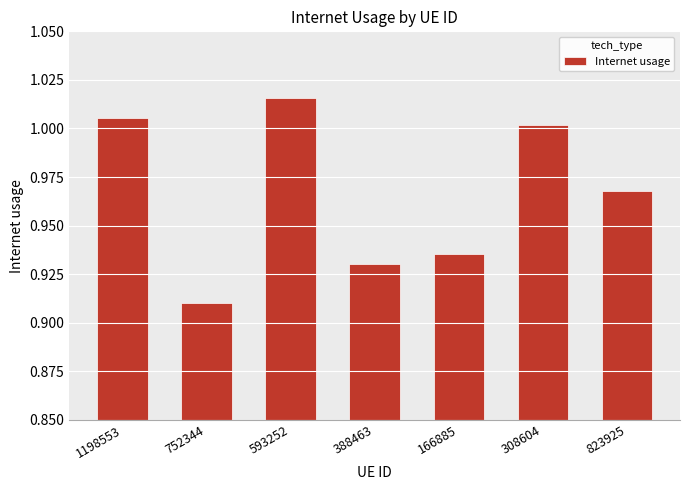

Rank the categories by value from highest to lowest.

593252, 1198553, 308604, 823925, 166885, 388463, 752344